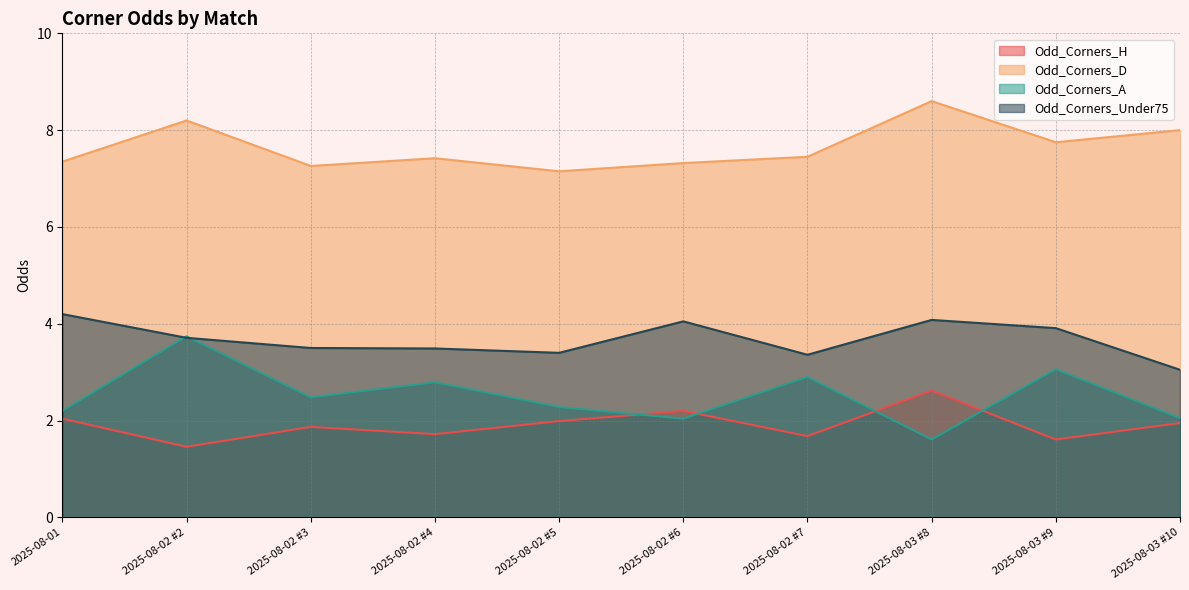

How many lines are shown in the chart?

4